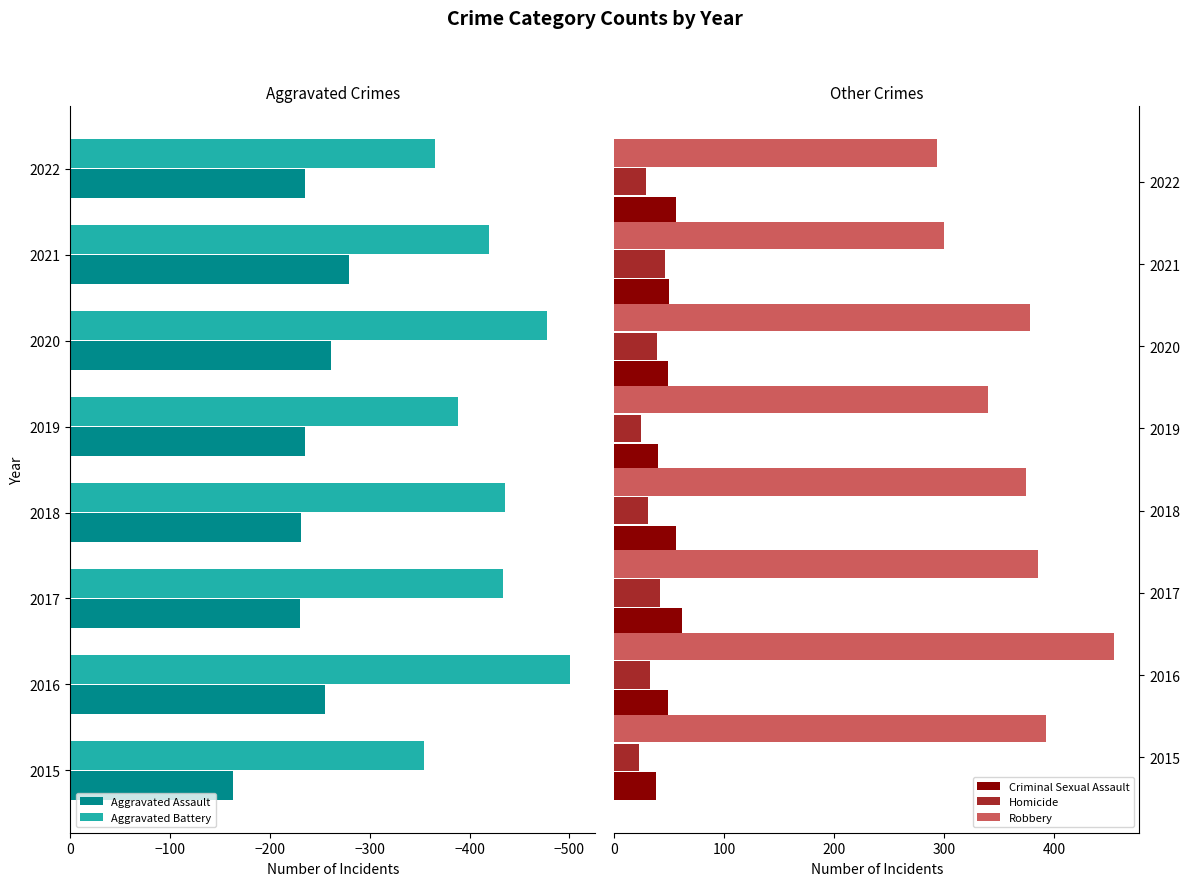

The value of Robbery at 2022 is 116. True or false?

False